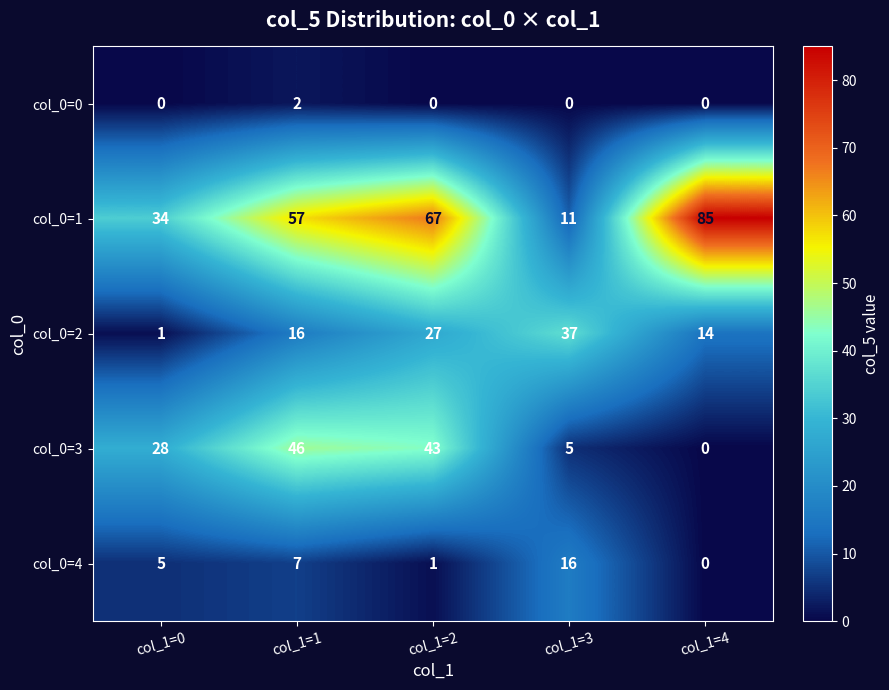

Rank the series at col_1=3 from highest to lowest value.

col_0=2, col_0=4, col_0=1, col_0=3, col_0=0